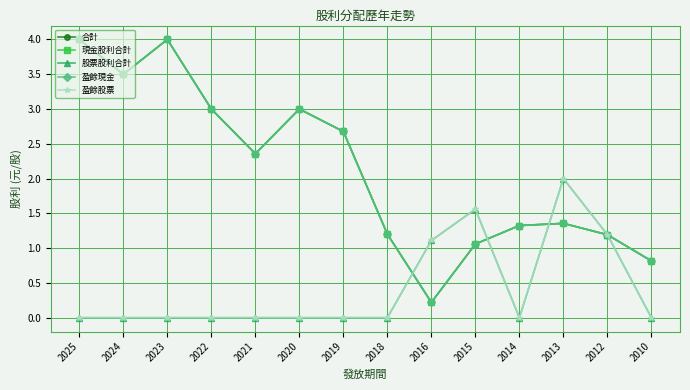

Where is 股票股利合計 nearest to the value 1?

2016